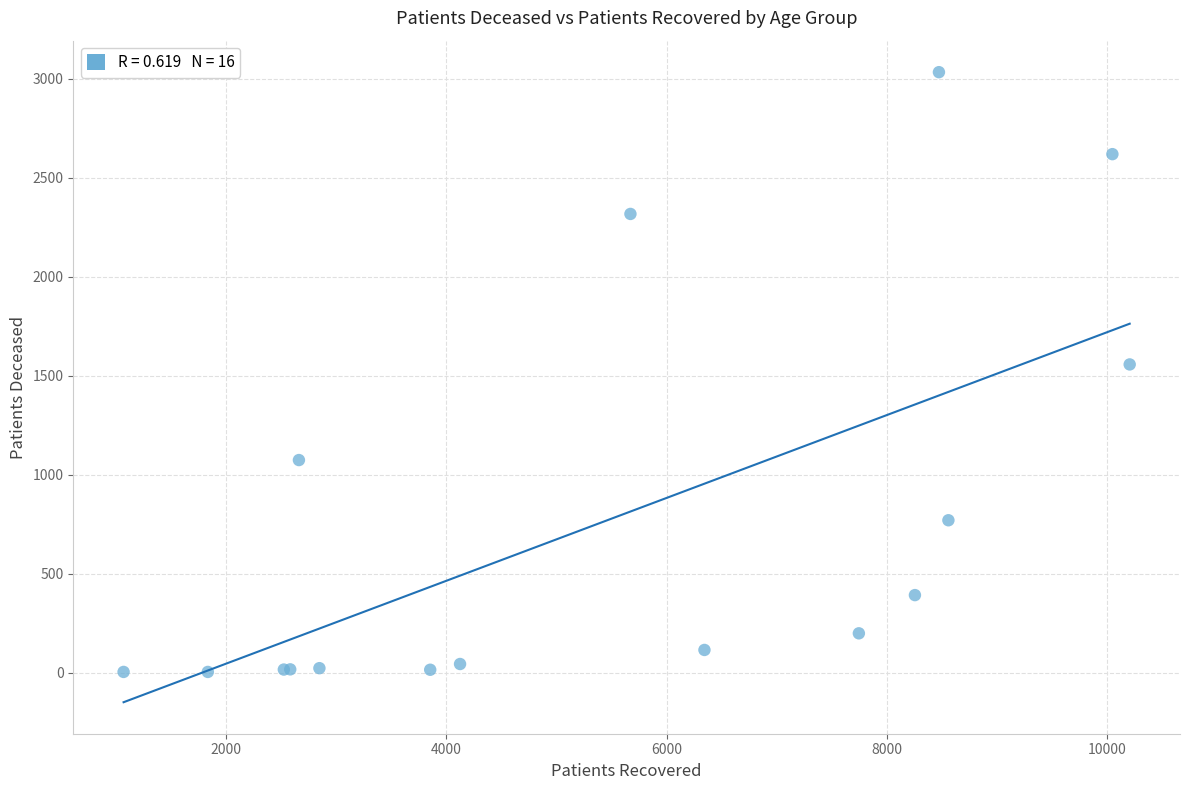

What Y value in the scatter plot is closest to 1517?

1556